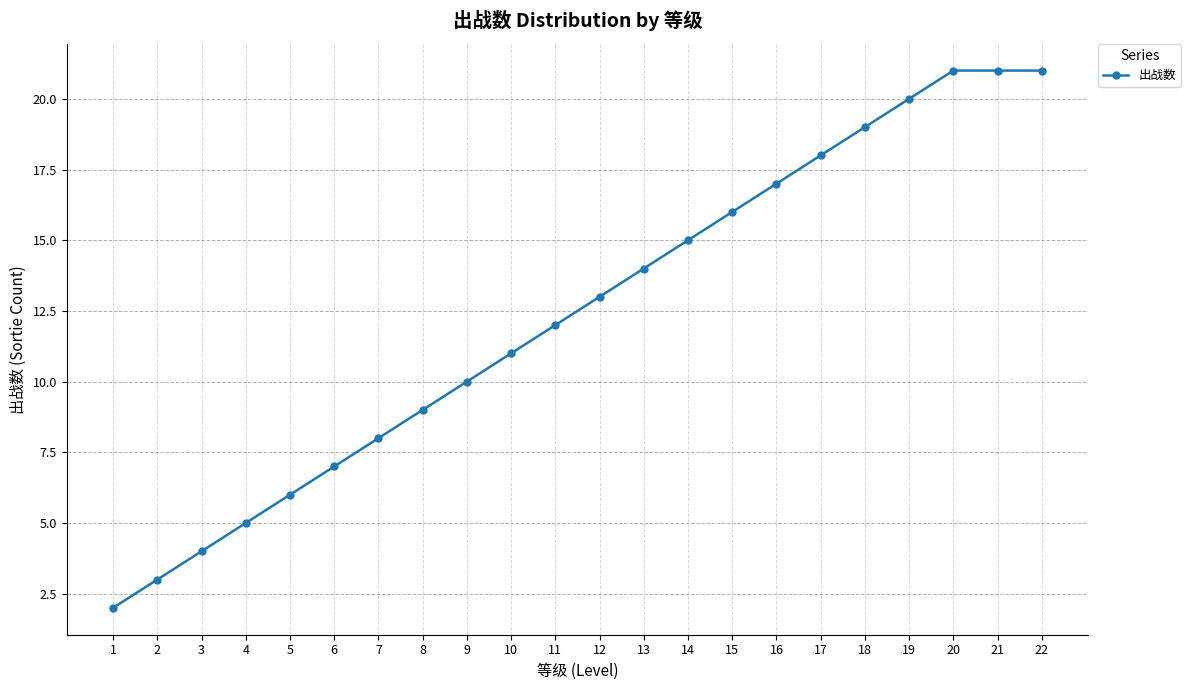

The chart shows a value of 21 at 21. True or false?

True